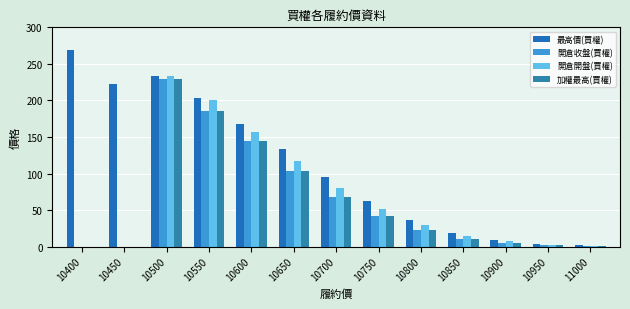

What is the approximate value of 最高價(買權) at 11000?

1.6